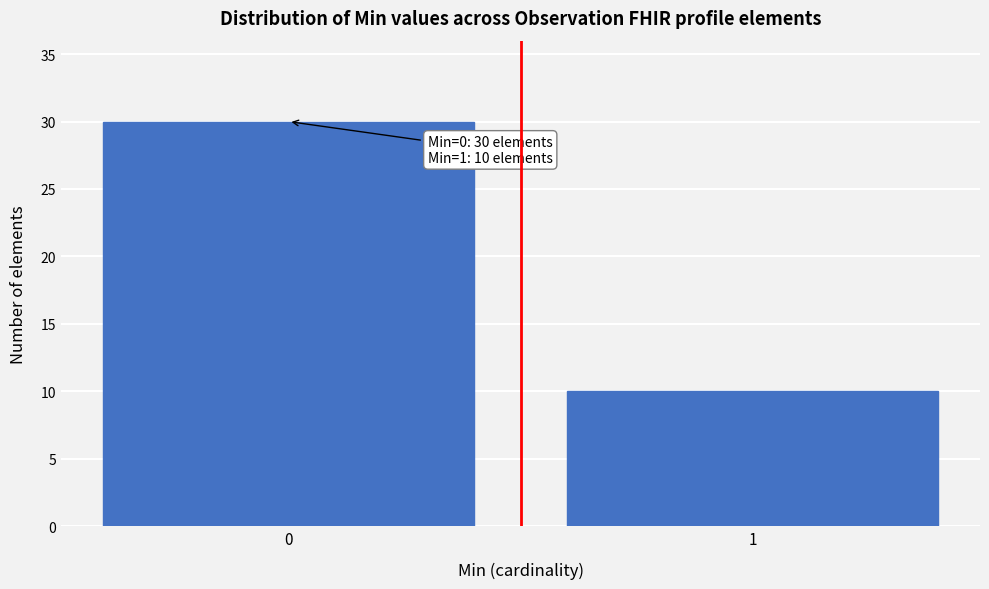

Reading right to left, transcribe all the data shown in this chart.

1=10	0=30